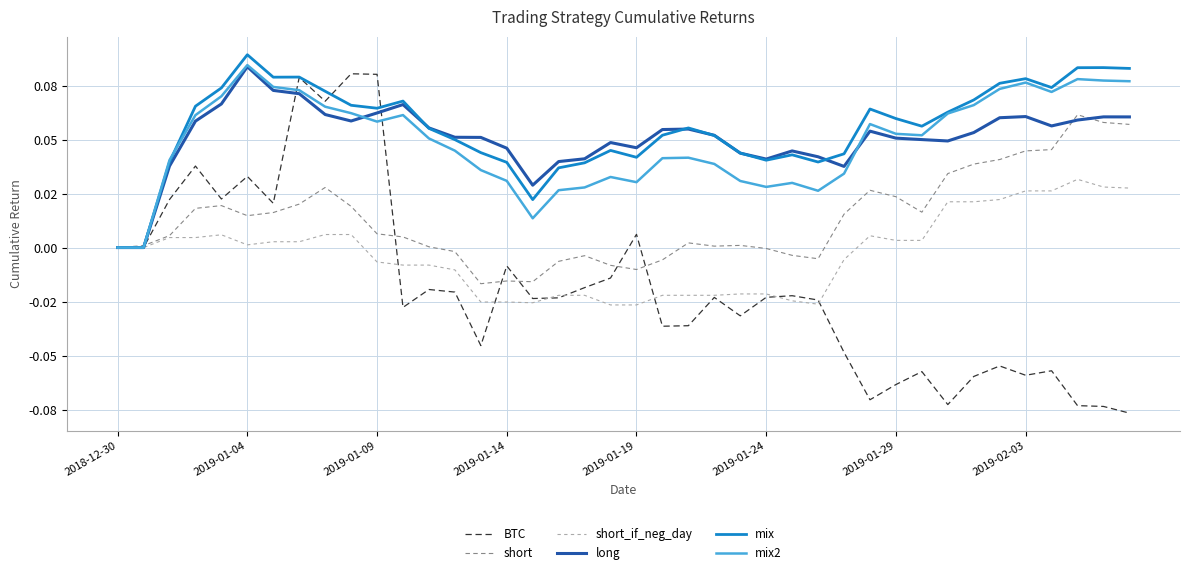

Is this an area chart (filled region under the line)?

No